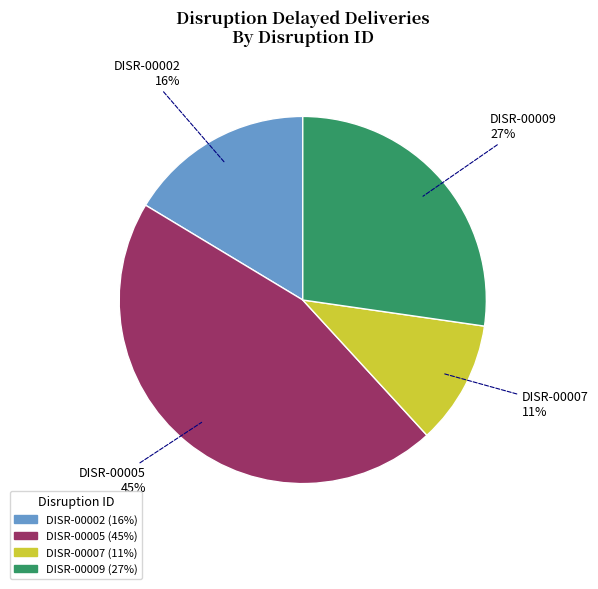

What is the smallest slice in the pie chart?

DISR-00007